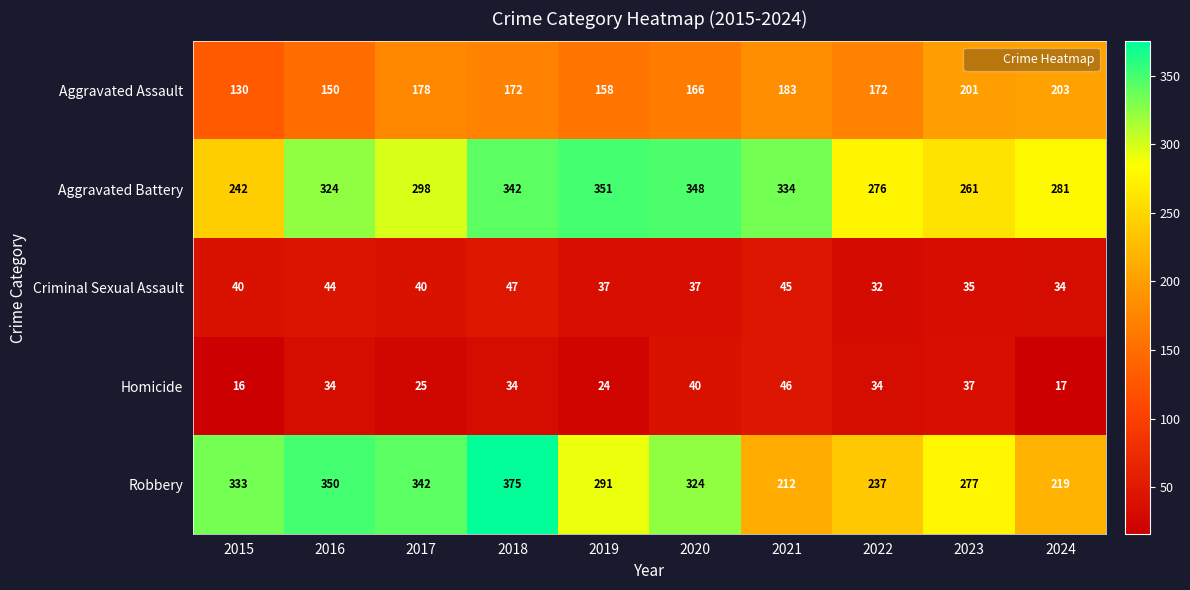

Which category has the highest value across all series?

2018